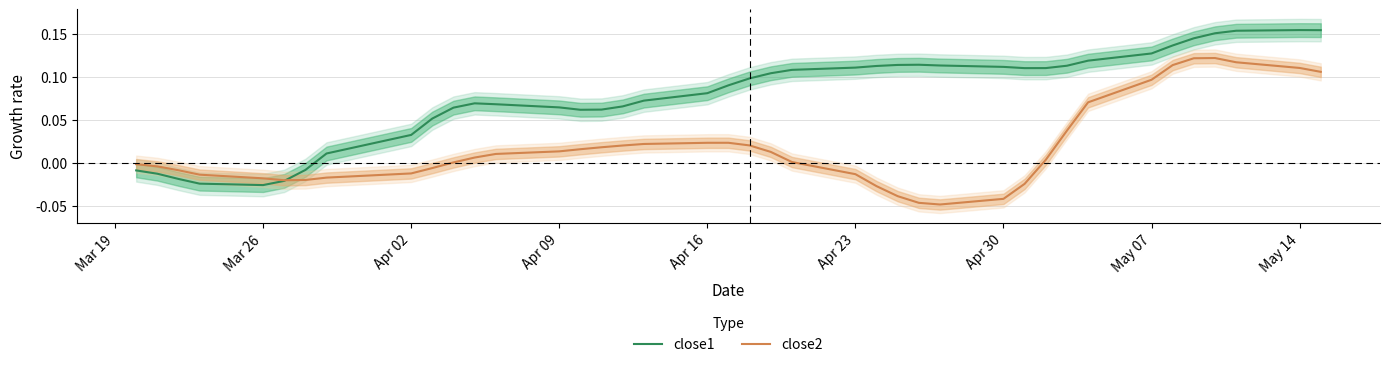

How many lines are shown in the chart?

2